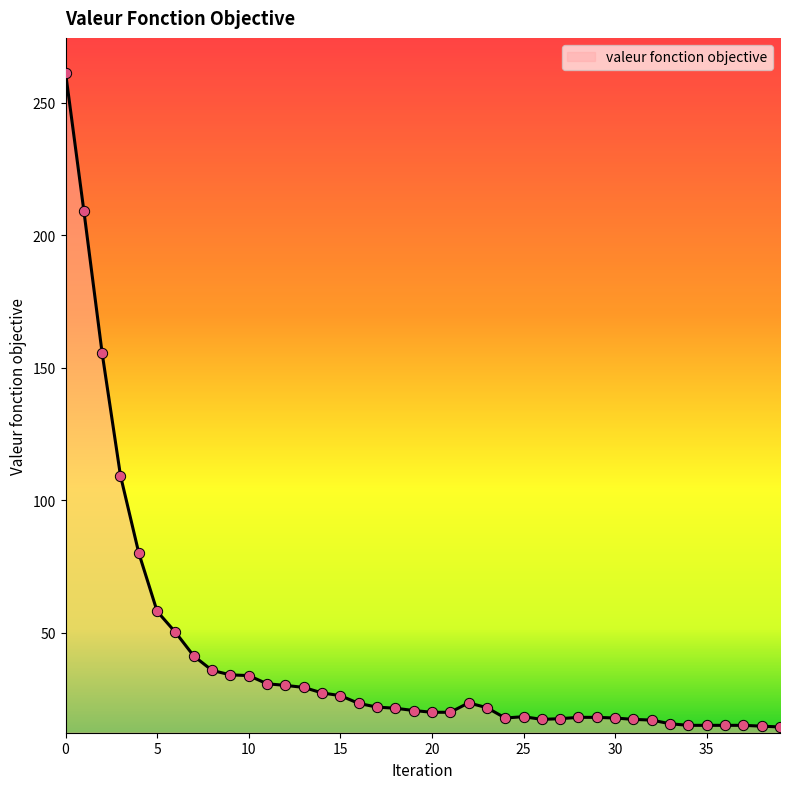

What is the greatest value displayed?

261.3